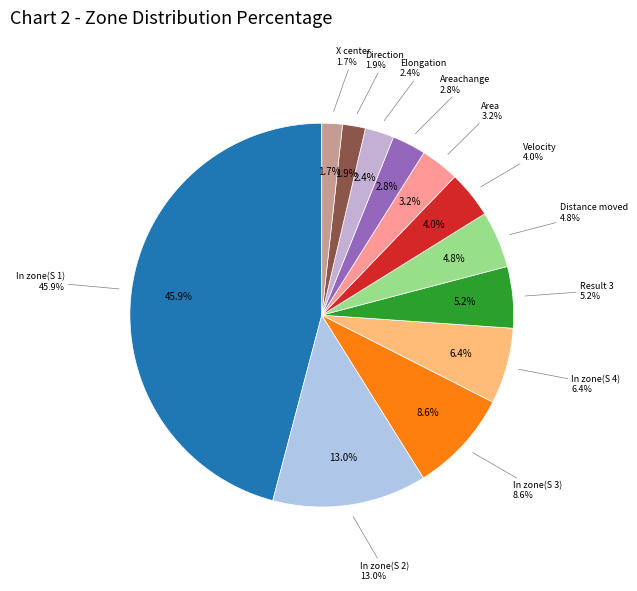

To the nearest percent, what portion does Areachange represent?

3%